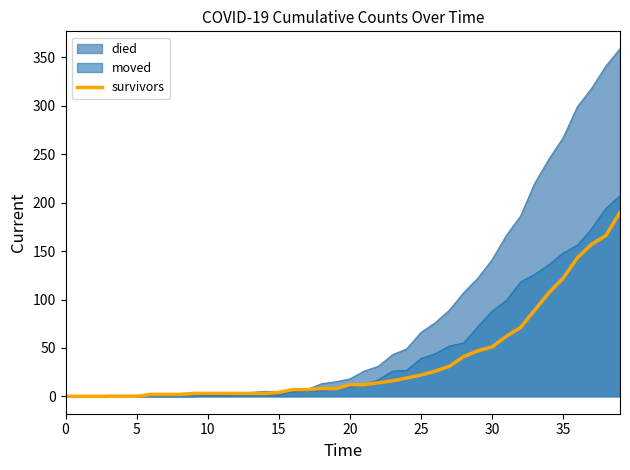

Which series has the largest range (max minus min)?

died